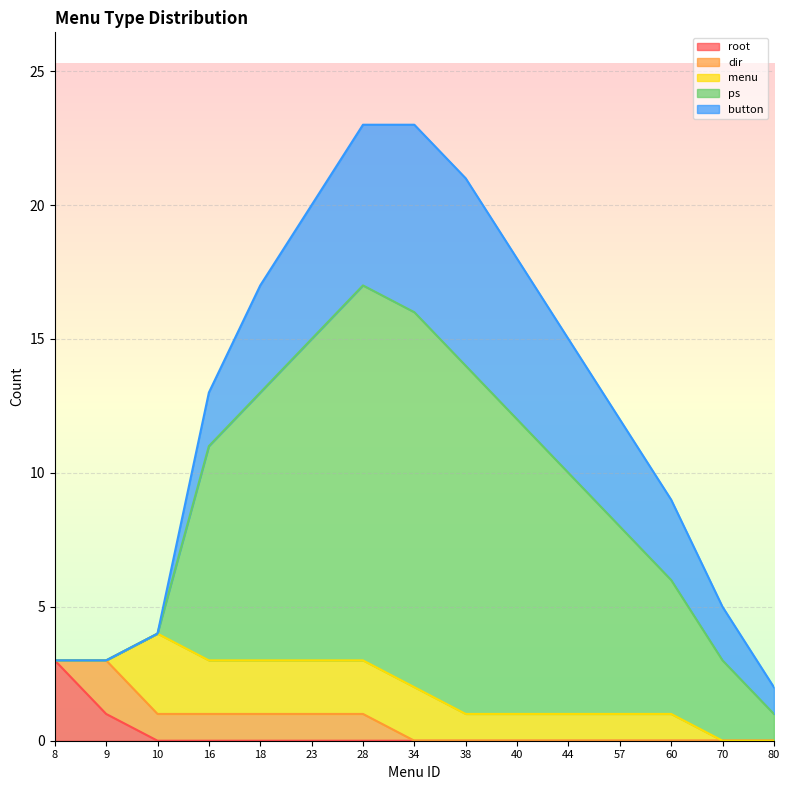

Which category has the highest value in the root series?

8